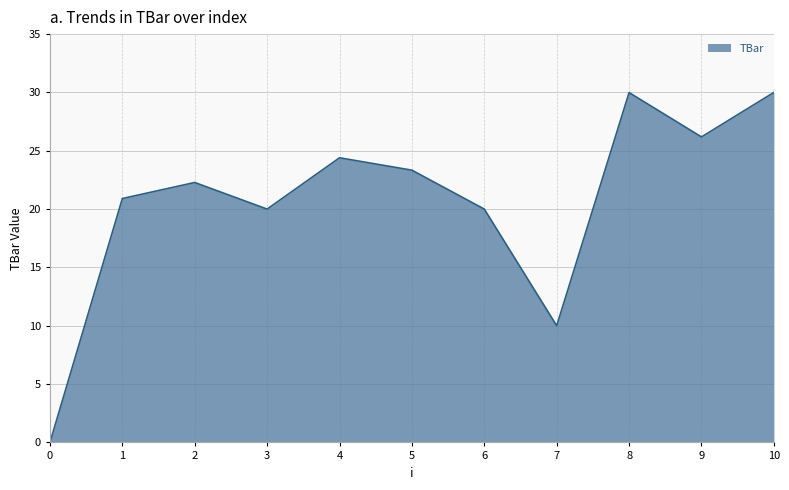

Where is the first local minimum?

3